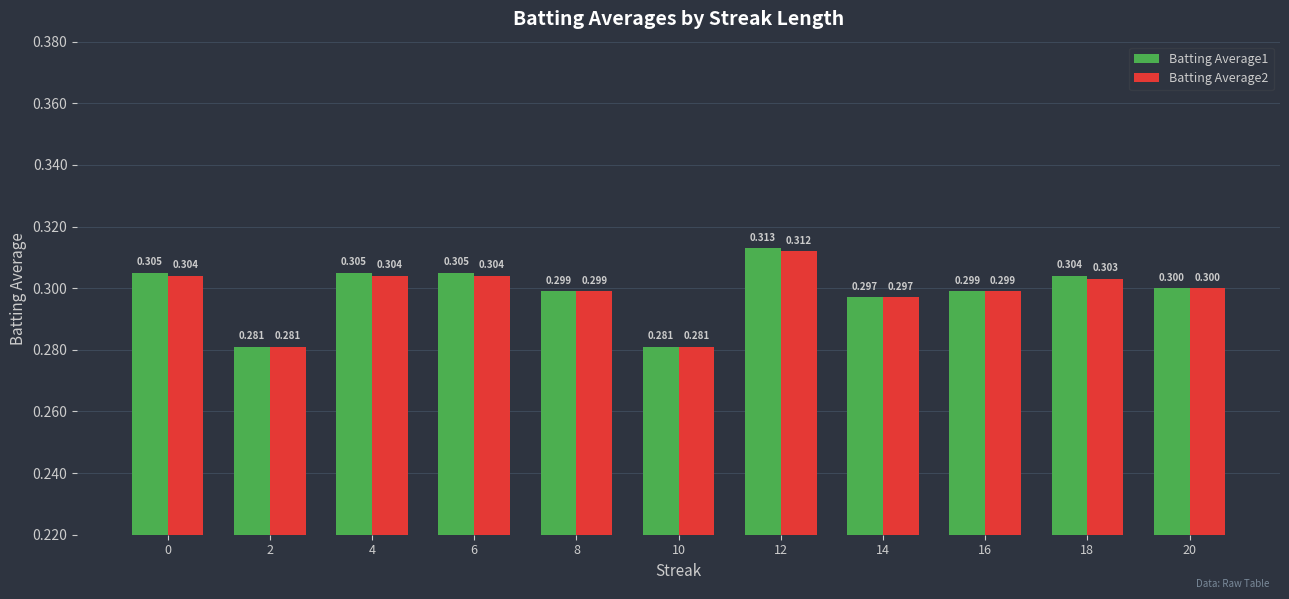

Are the bars horizontal?

No